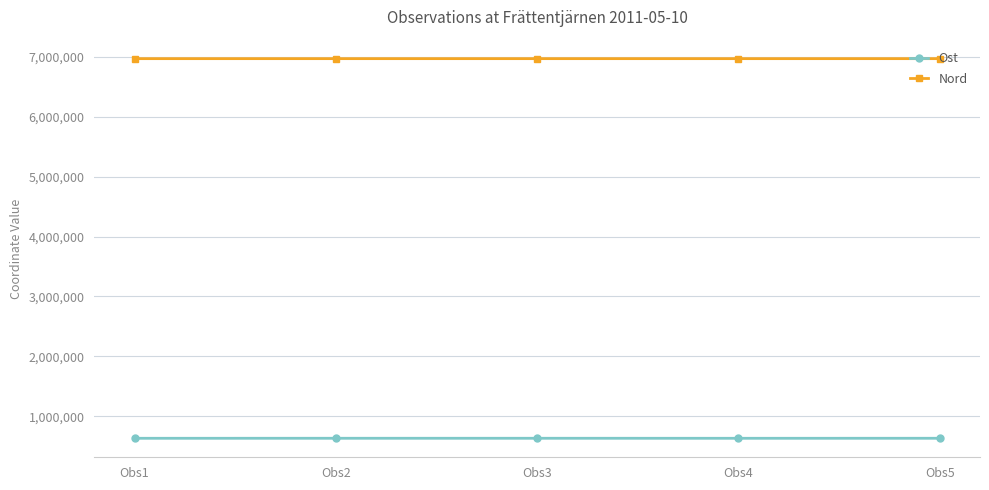

What is the average value of the Ost series?

631088.1